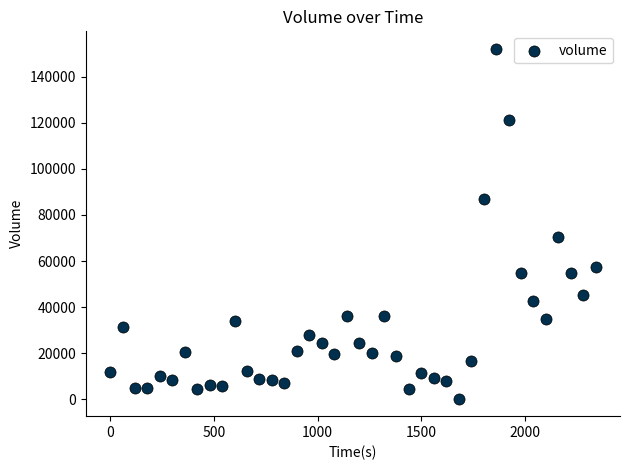

What Y value in the scatter plot is closest to 76166?

70460.7